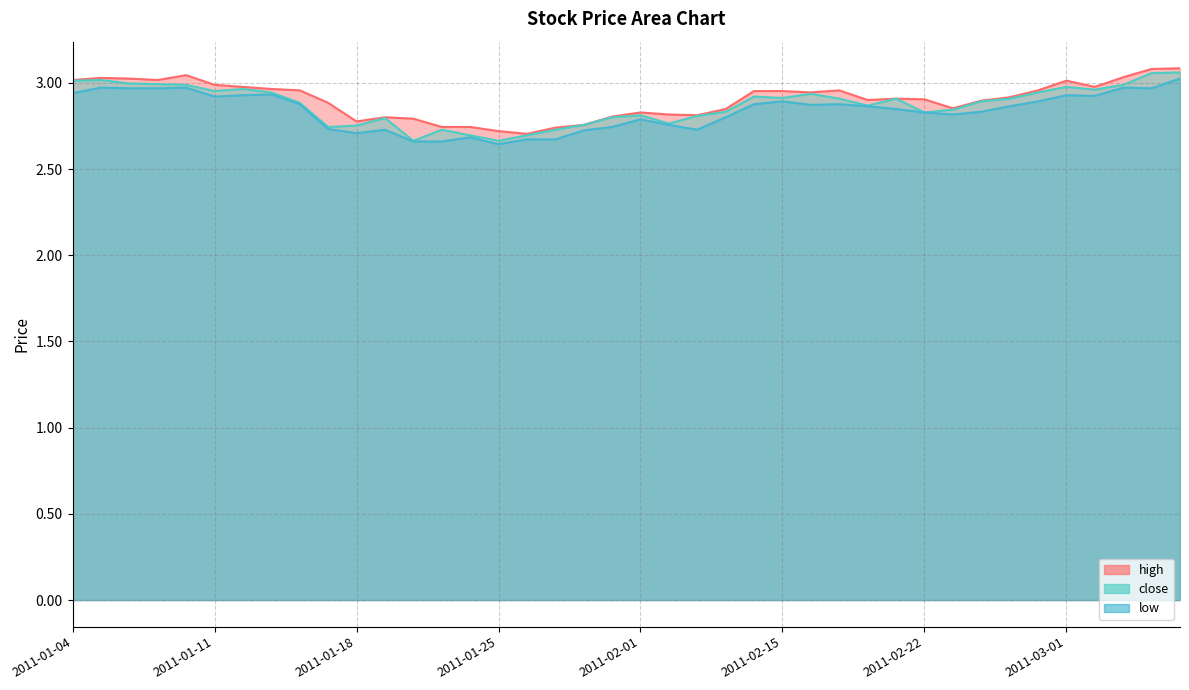

True or false: high and close cross at least once.

False